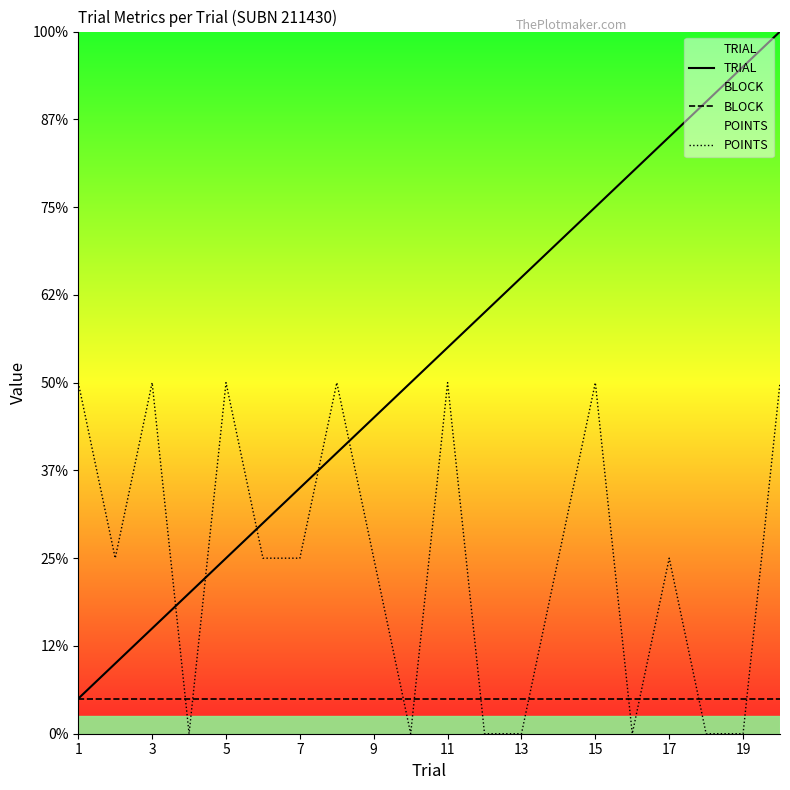

How many times do POINTS and BLOCK cross each other?

10